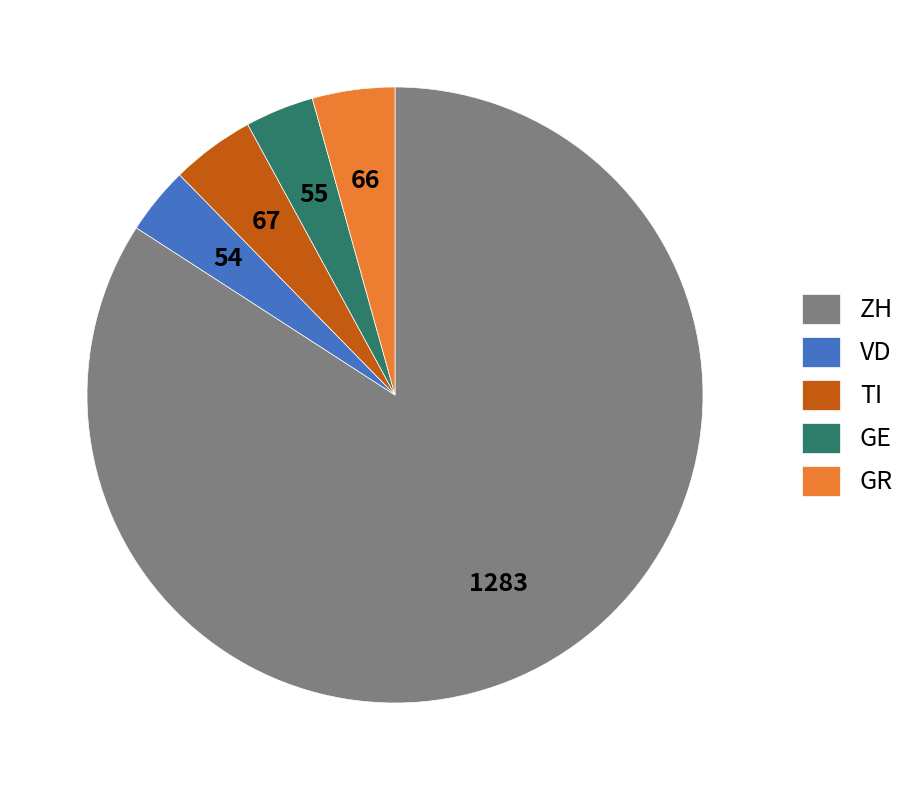

Which category has the biggest portion of the pie?

ZH